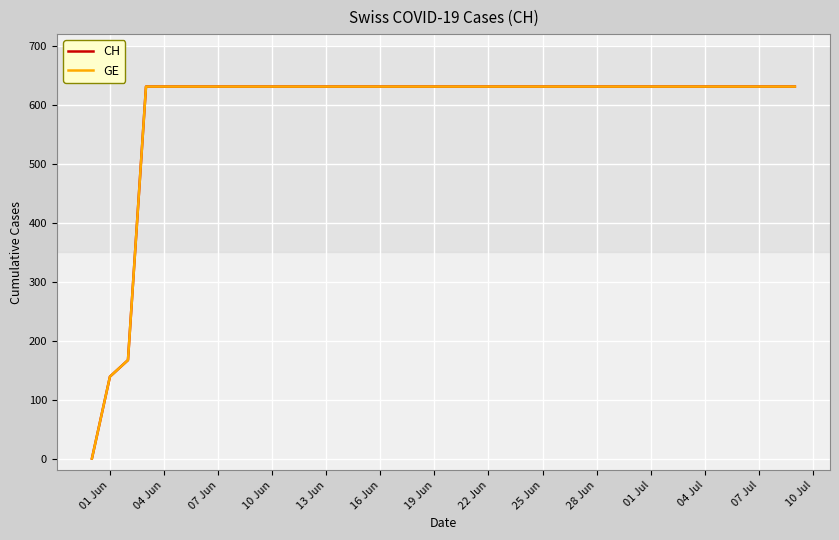

List the series in order of their peak value, highest first.

CH, GE